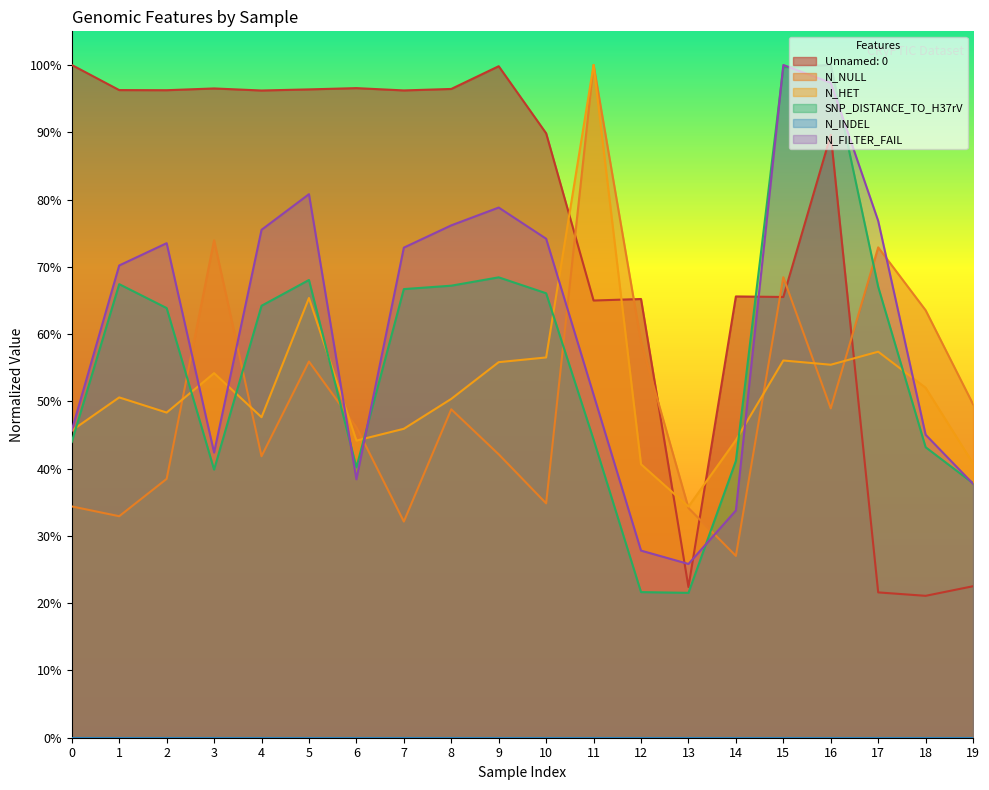

How many categories are shown in the chart?

20